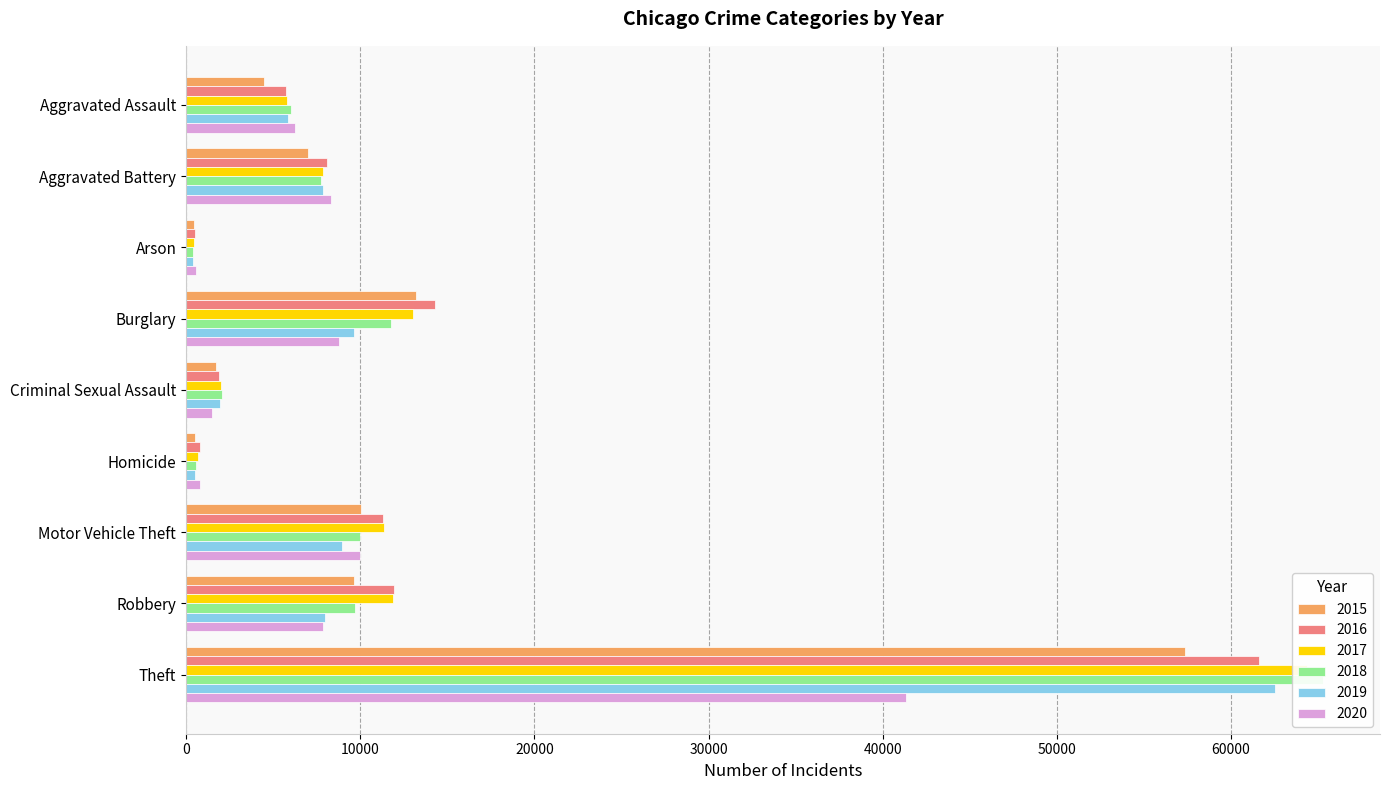

What is the total value across all series at Robbery?

59010